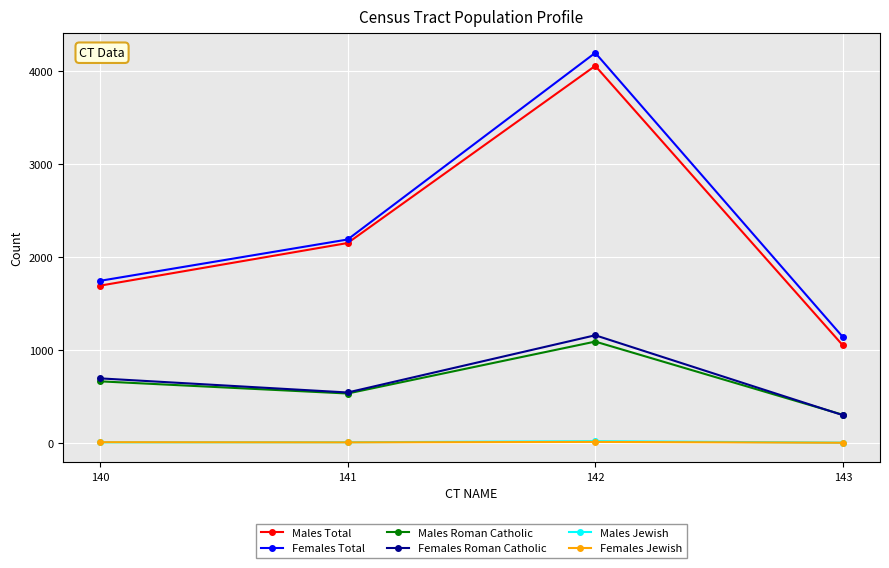

What value does the Females Roman Catholic series have at 143?

297